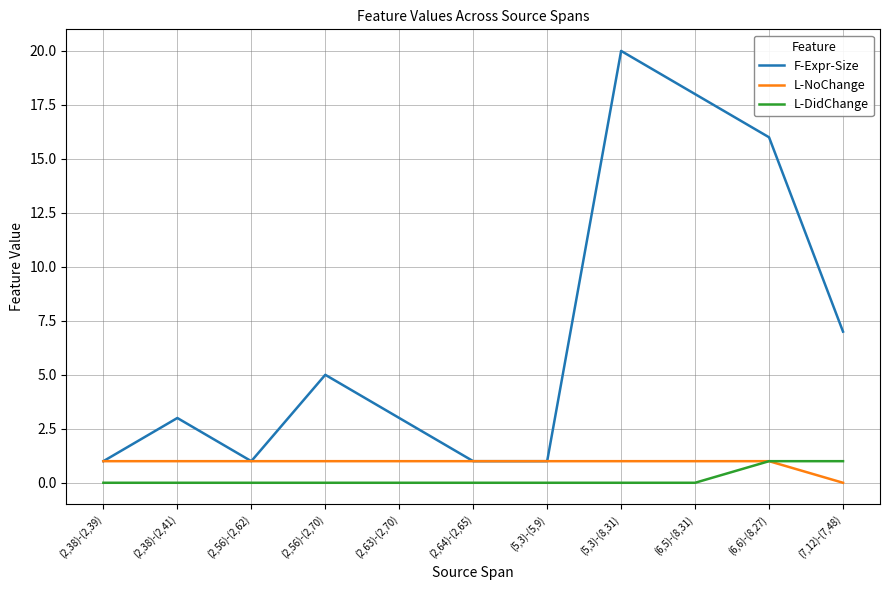

What is the maximum value for F-Expr-Size?

20